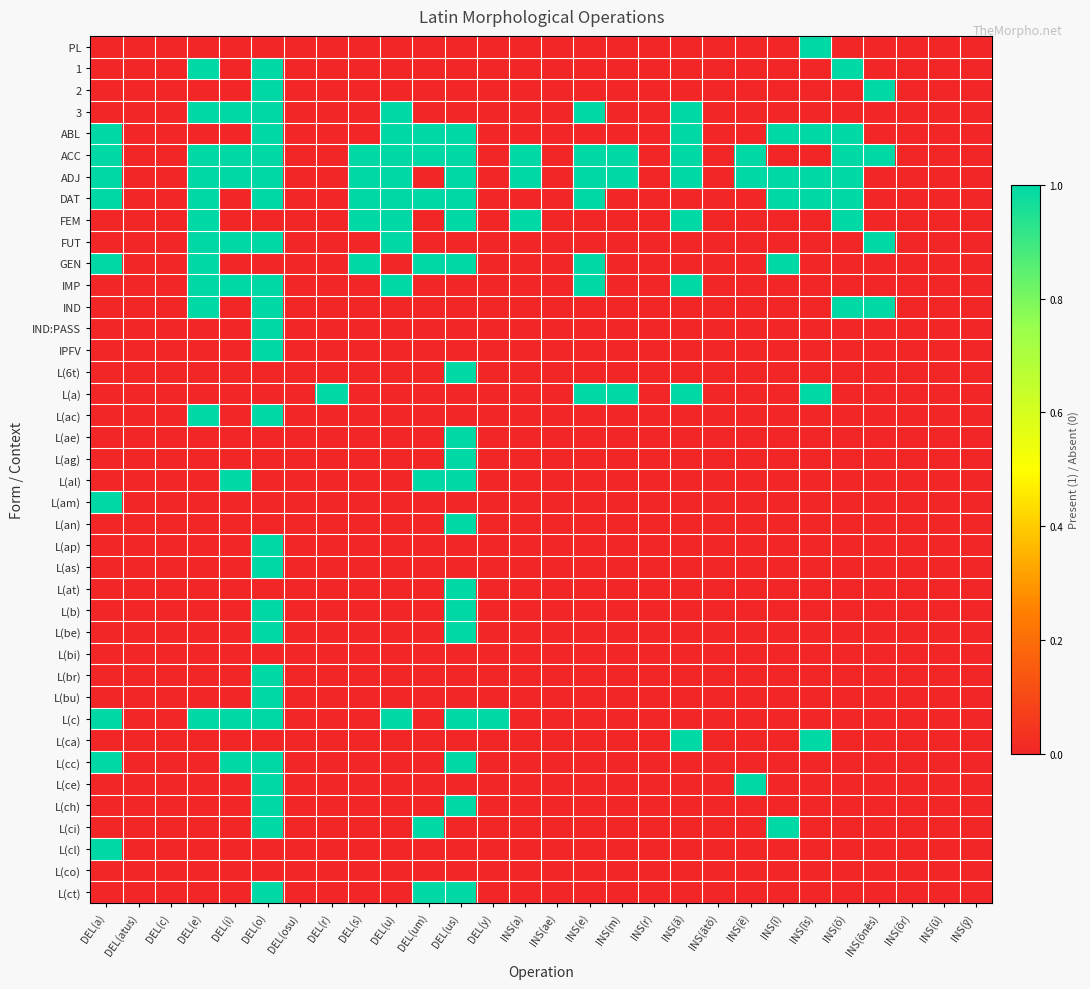

At which category is the sum across all series the highest?

DEL(o)